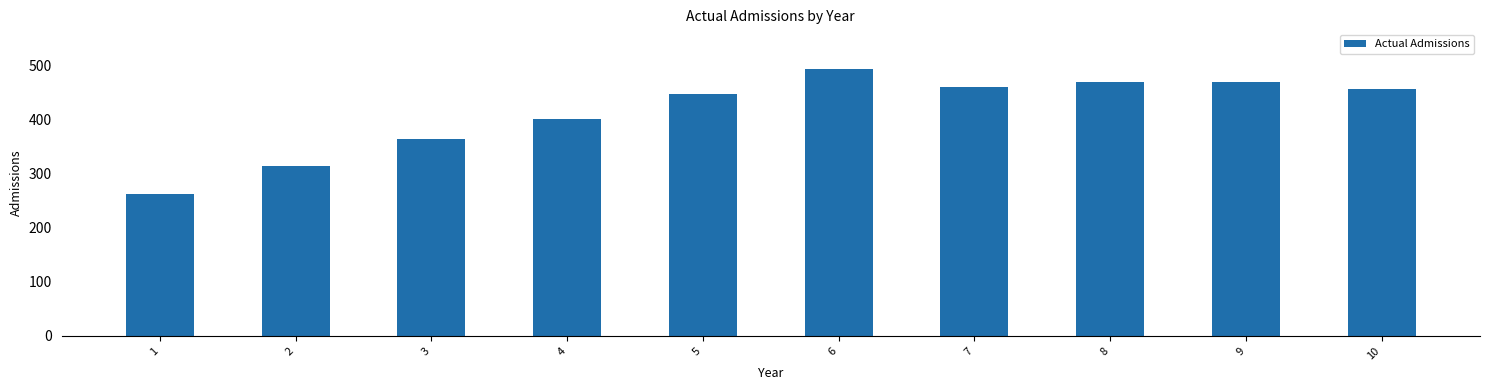

At which category does the chart reach its minimum across all series?

1